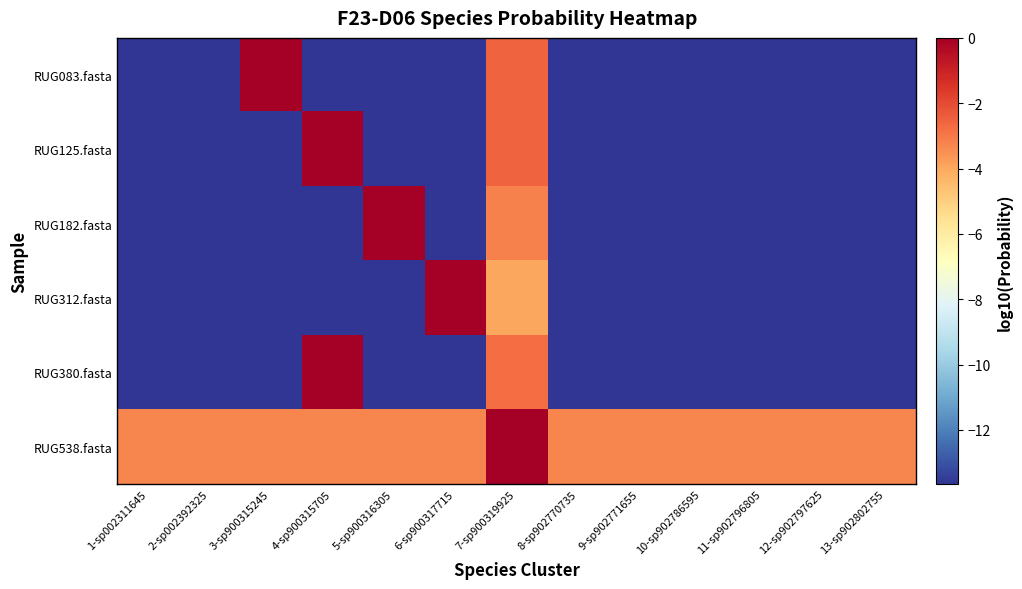

At 5-sp900316305, list the series in order from largest to smallest.

RUG182.fasta, RUG538.fasta, RUG312.fasta, RUG380.fasta, RUG125.fasta, RUG083.fasta